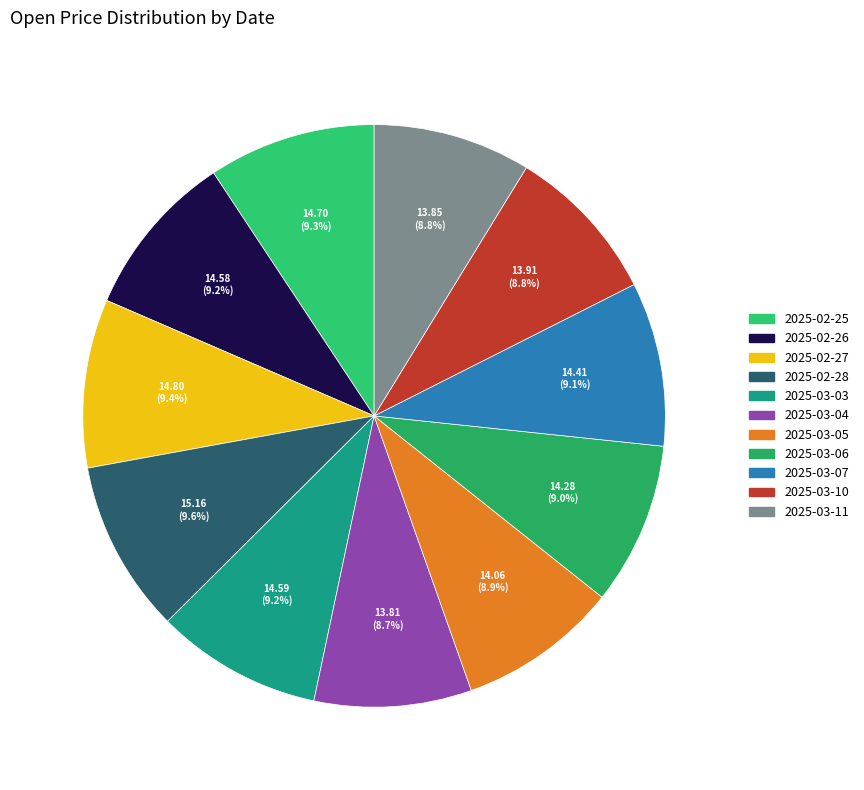

Which category has the smallest portion of the pie?

2025-03-04